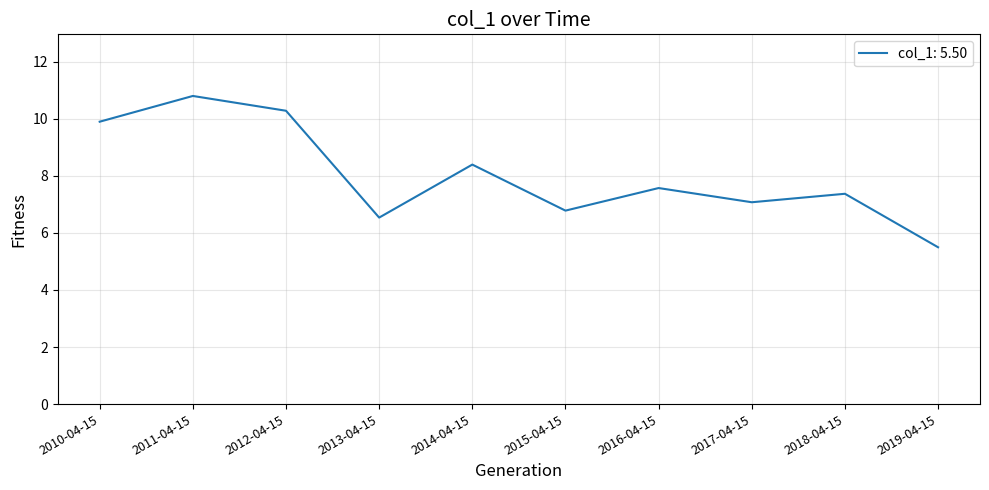

True or false: the data shows 5.5 at 2019-04-15.

True